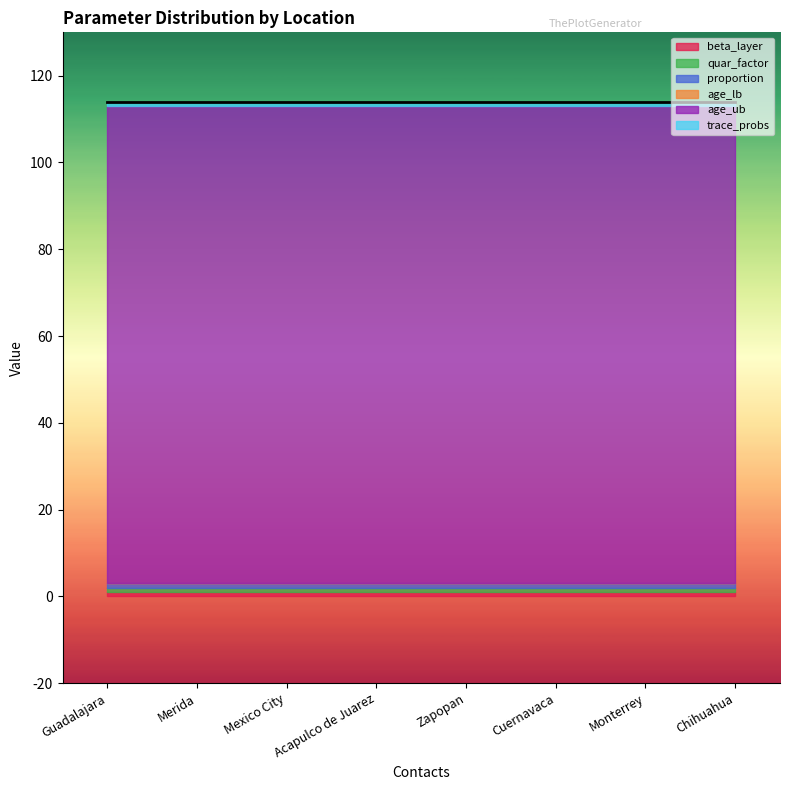

True or false: proportion and age_lb cross at least once.

False